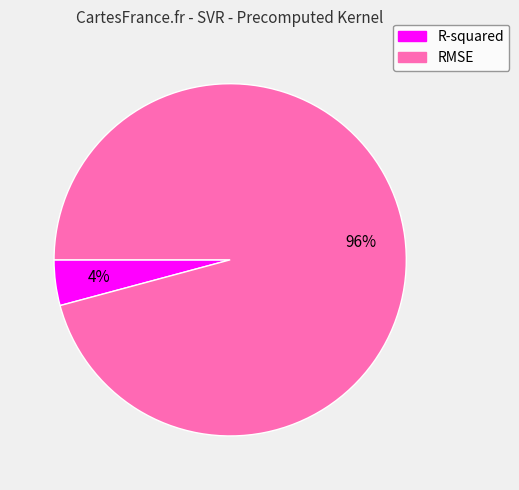

Do RMSE and R-squared together represent more than half of the pie?

Yes